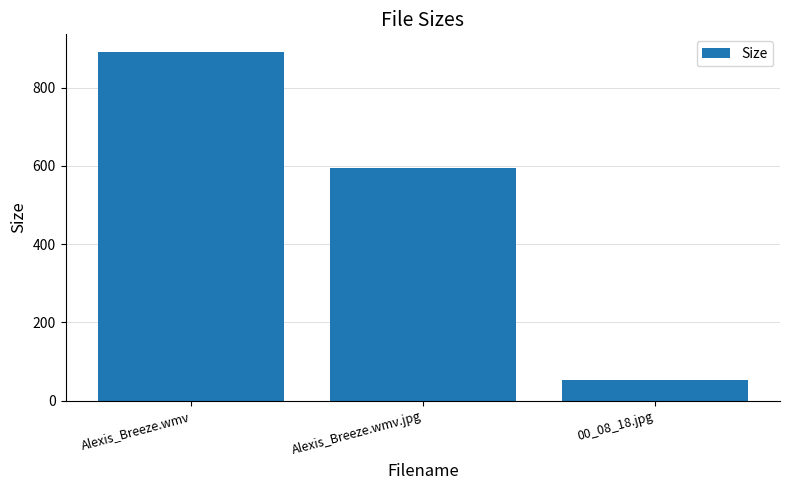

Are the bars horizontal?

No